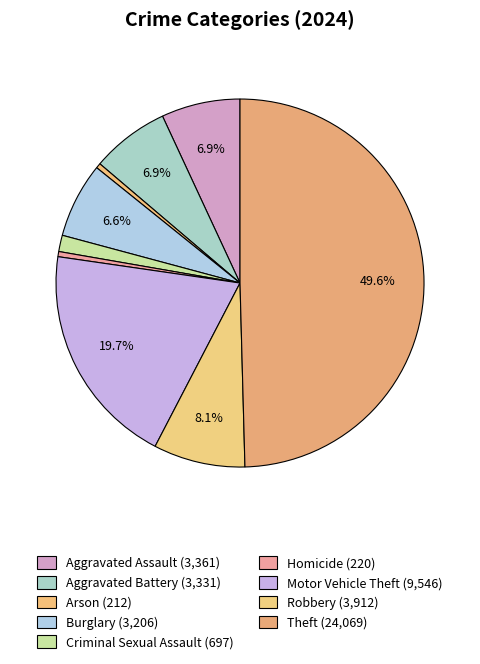

Which category has the smallest portion of the pie?

Arson